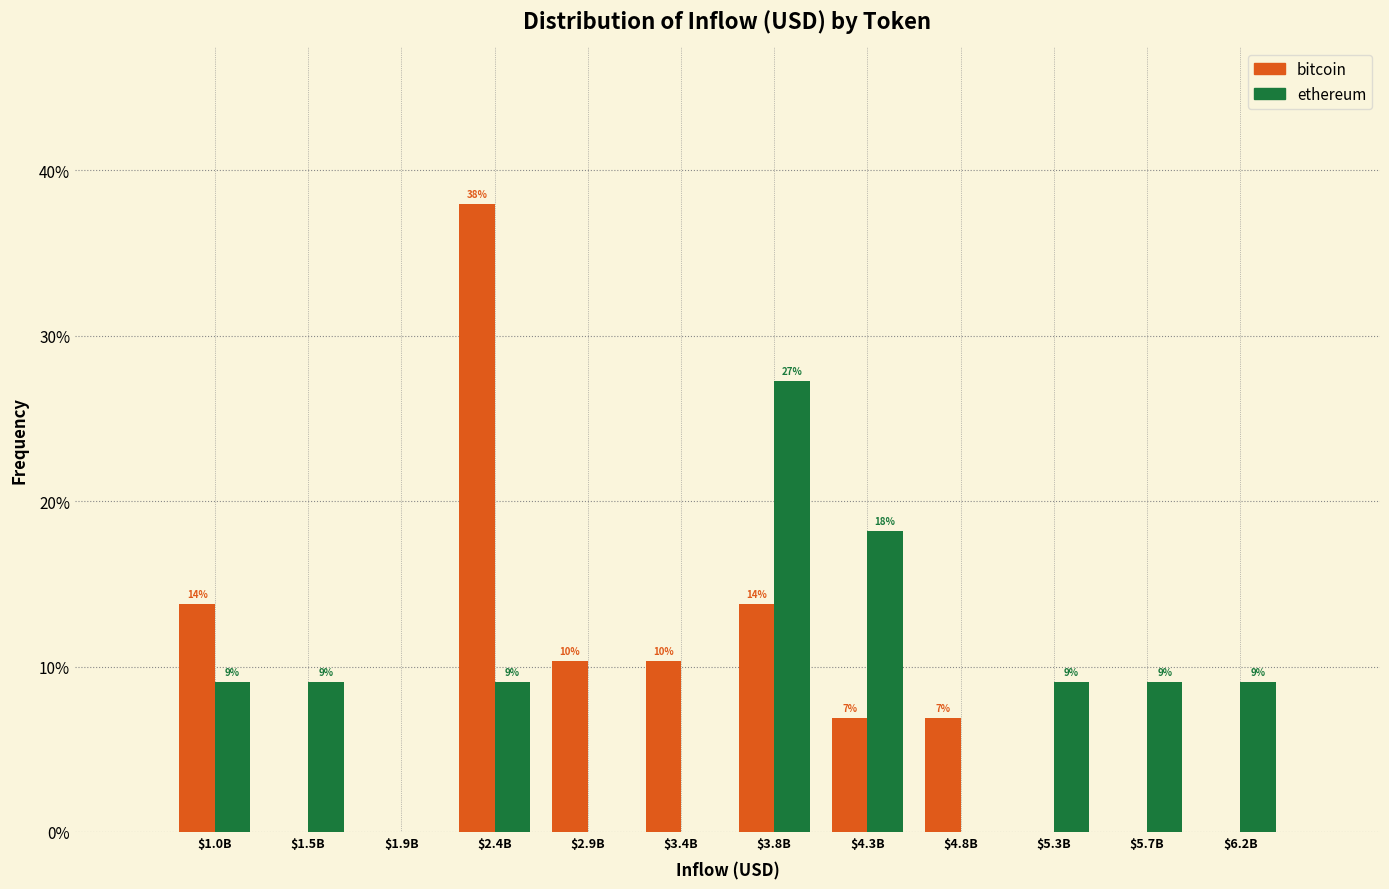

Are the bars grouped side by side (vs. stacked)?

Yes